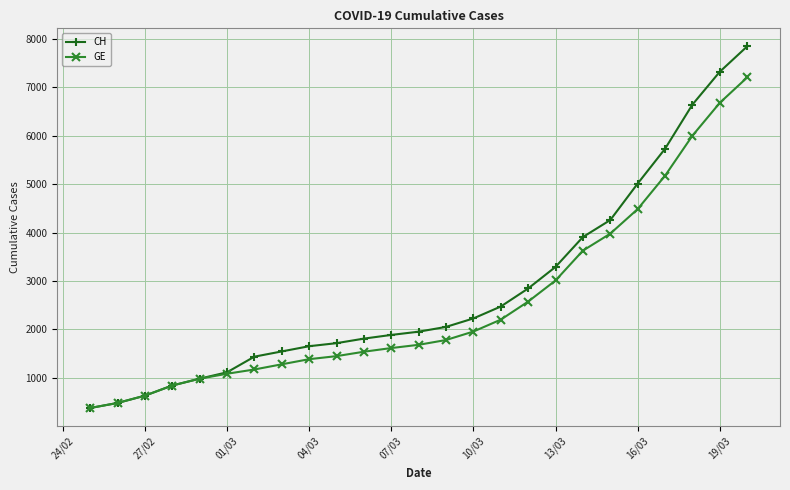

At how many categories does at least one series exceed 3188?

8